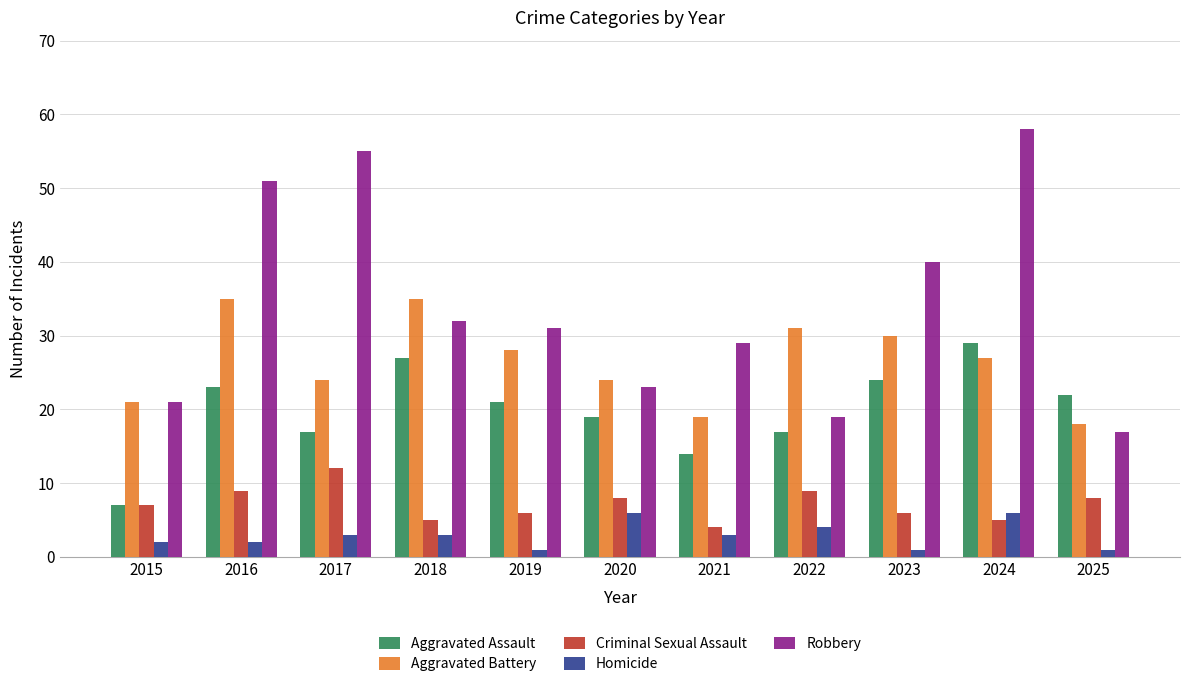

How many Criminal Sexual Assault values are between 5 and 9?

9